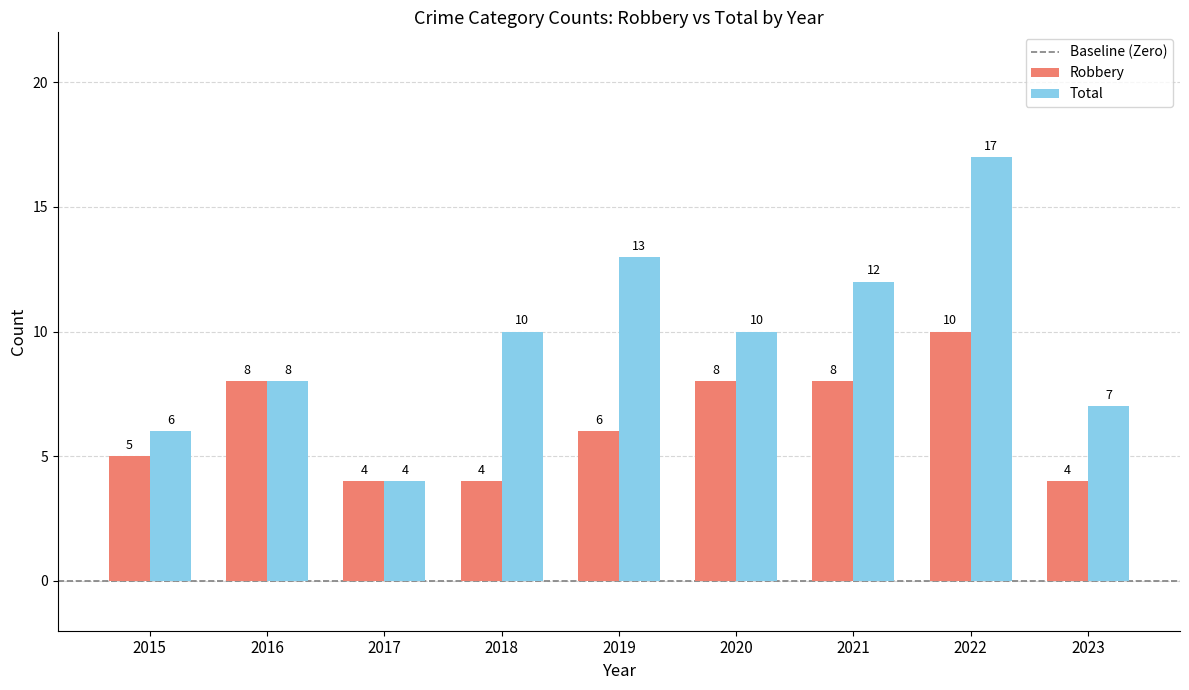

List the series in order of their overall mean, highest first.

Total, Robbery